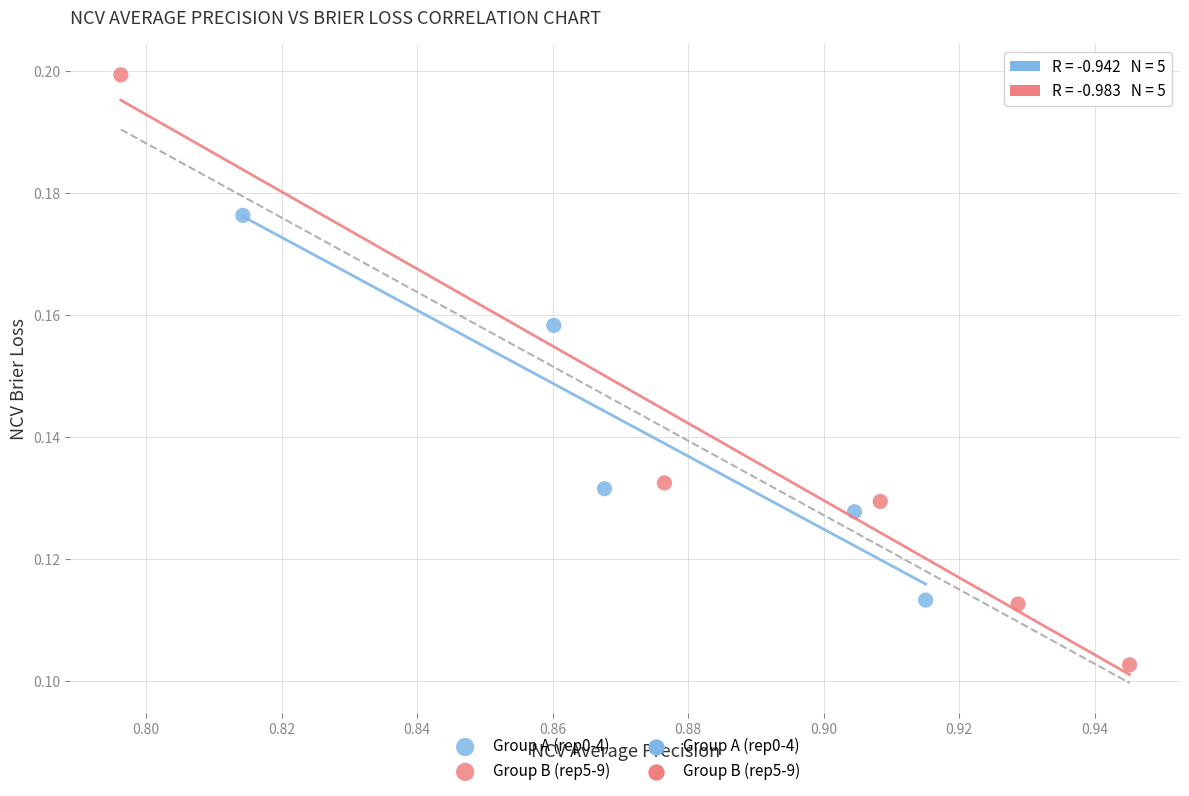

Which series reaches the maximum Y coordinate?

Group B (rep5-9)